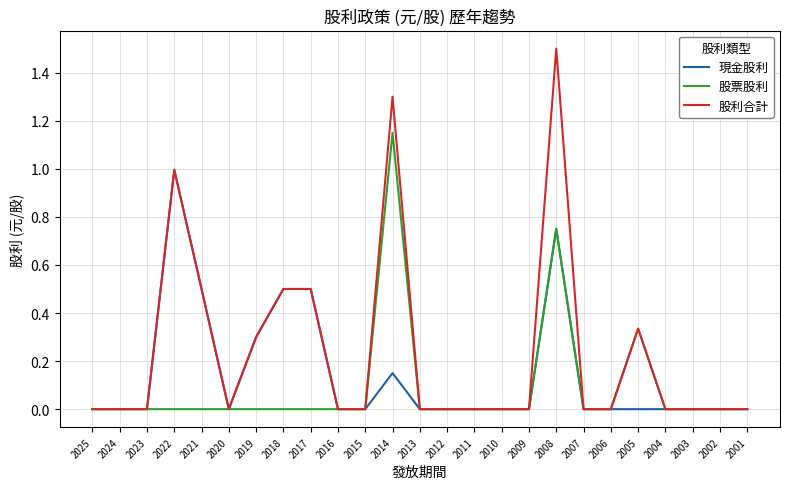

Is the value of 股利合計 at 2008 greater than the value of 現金股利 at 2024?

Yes